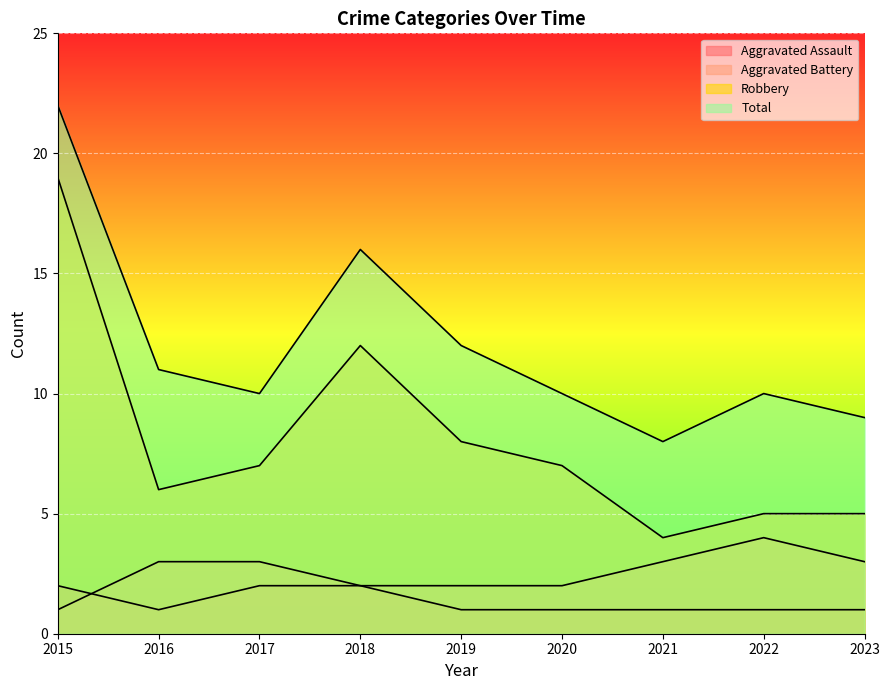

What is the difference between the maximum and minimum values in the Total series?

14